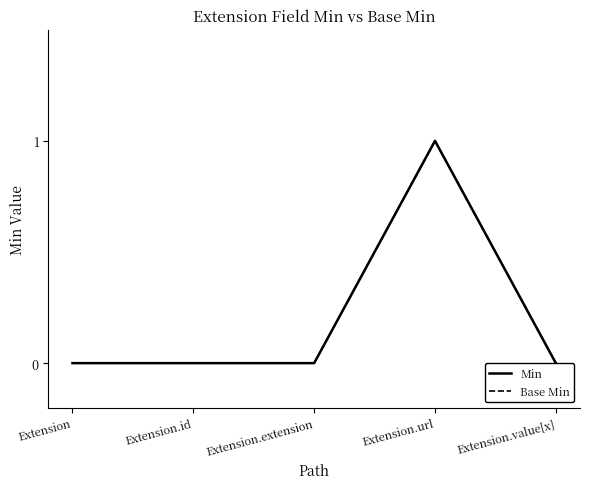

Reading right to left, extract all data points from this chart.

Min: Extension.value[x]=0	Extension.url=1	Extension.extension=0	Extension.id=0	Extension=0
Base Min: Extension.value[x]=0	Extension.url=1	Extension.extension=0	Extension.id=0	Extension=0